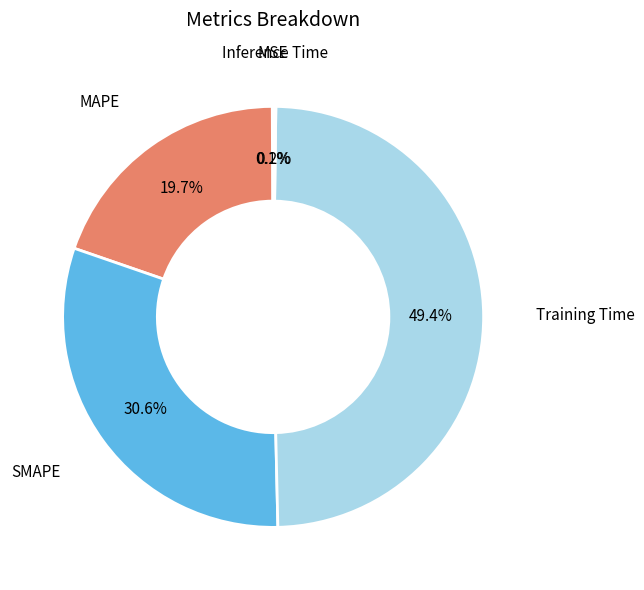

Which slice is the smallest?

MSE